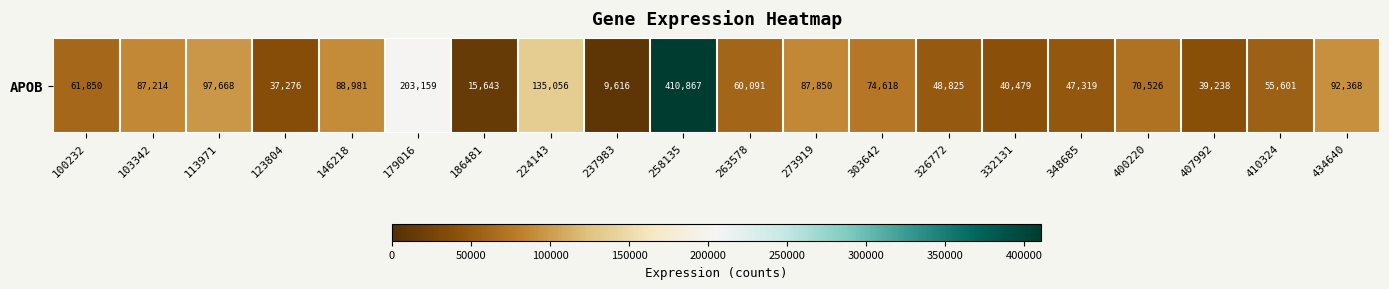

Between 237983 and 326772, which is larger?

326772